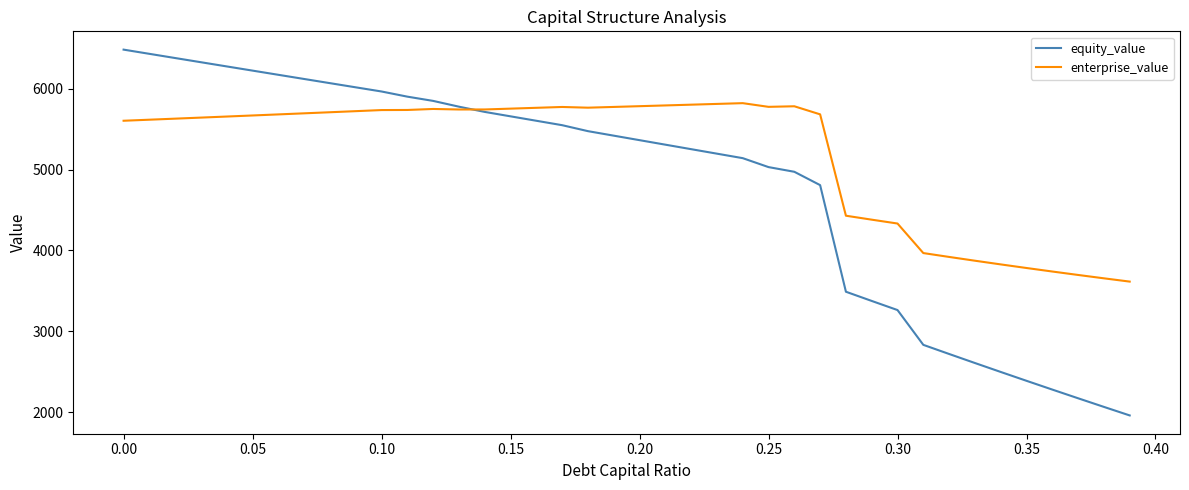

Which series has the largest total across all categories?

enterprise_value